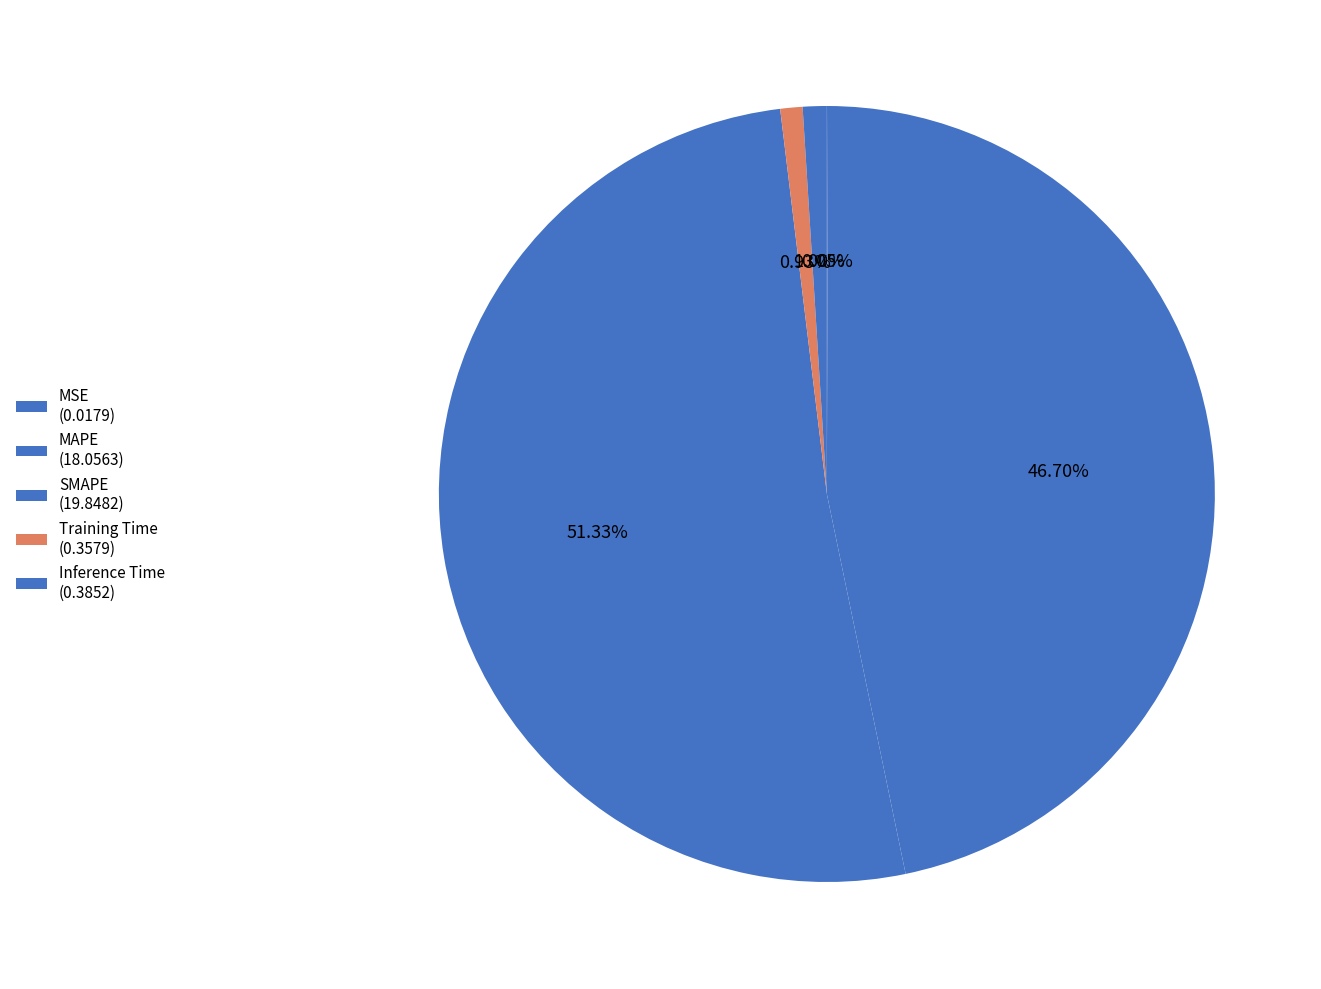

The MAPE slice represents 47% of the pie. True or false?

True